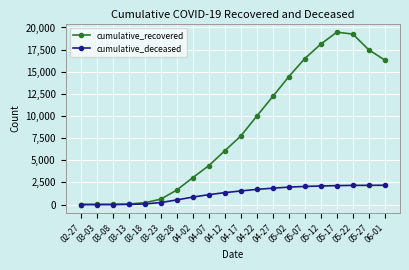

Rank the series by their average value, from highest to lowest.

cumulative_recovered, cumulative_deceased